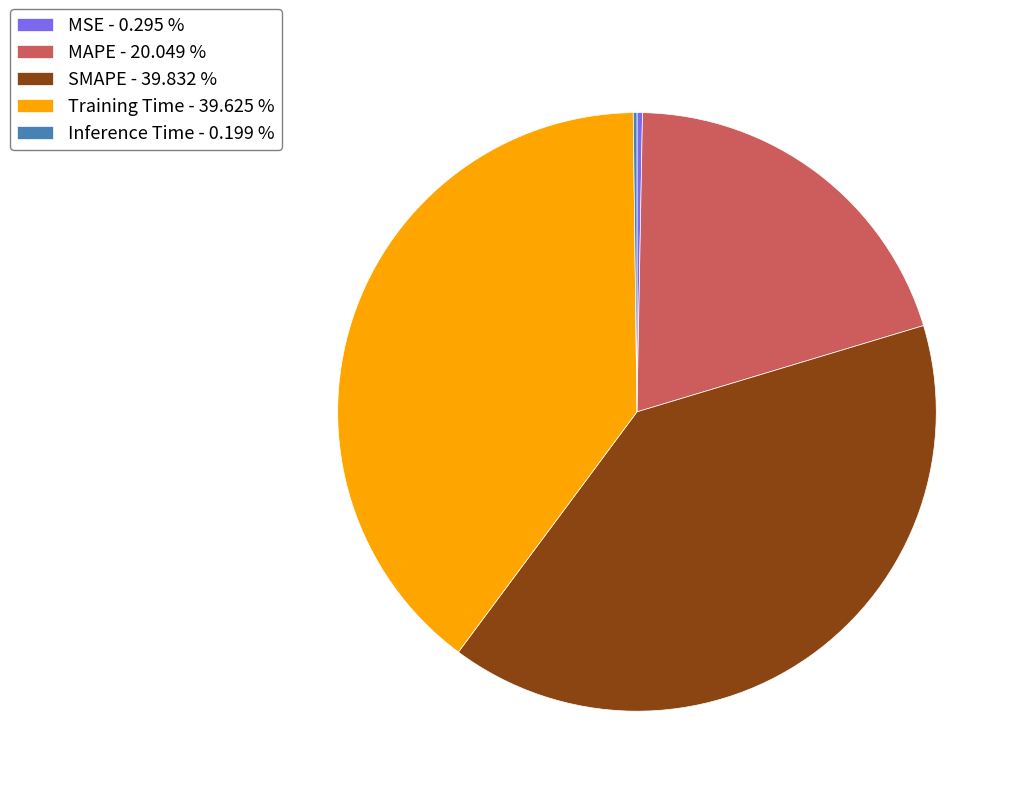

Does MSE - 0.295 % account for over 50% of the chart?

No